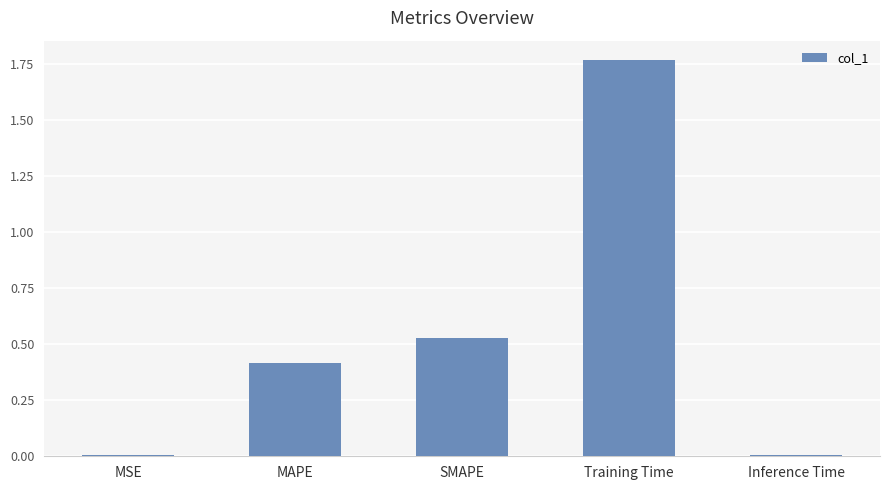

True or false: the data shows 2.8 at Training Time.

False